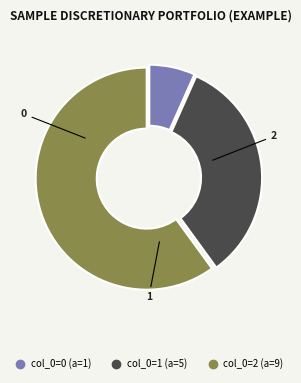

Is there any slice that represents more than half of the pie?

Yes